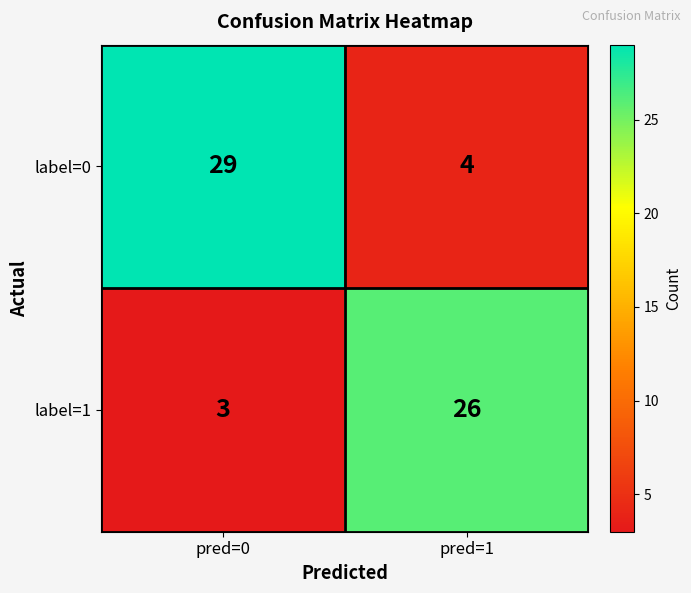

What is the difference between the maximum and minimum values in the label=0 series?

25